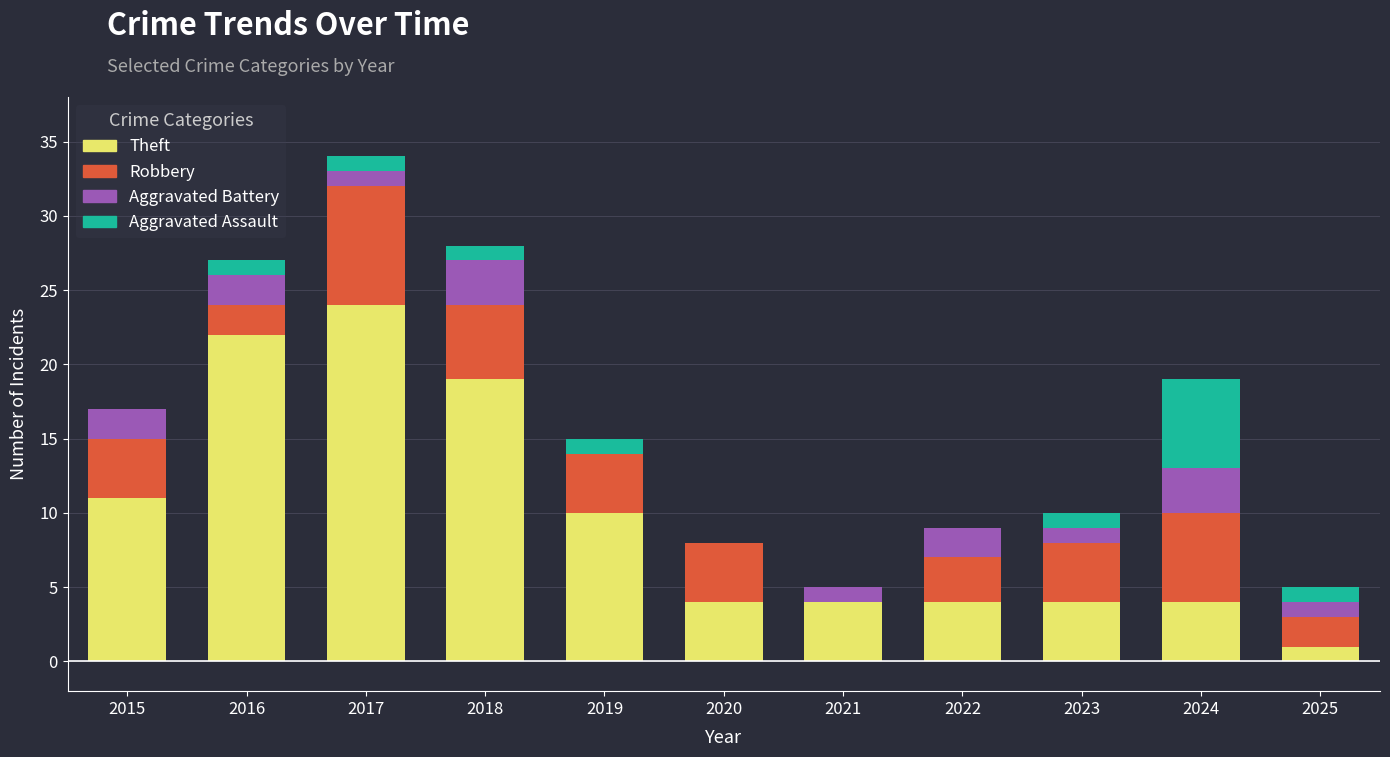

What is the sum of the Theft values at 2023 and 2018?

23